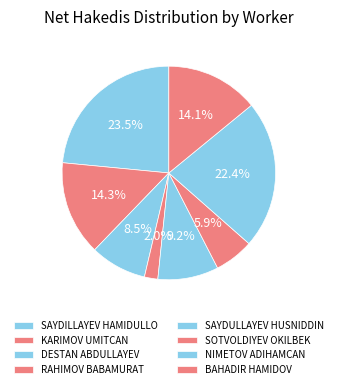

How many segments does this pie chart have?

8